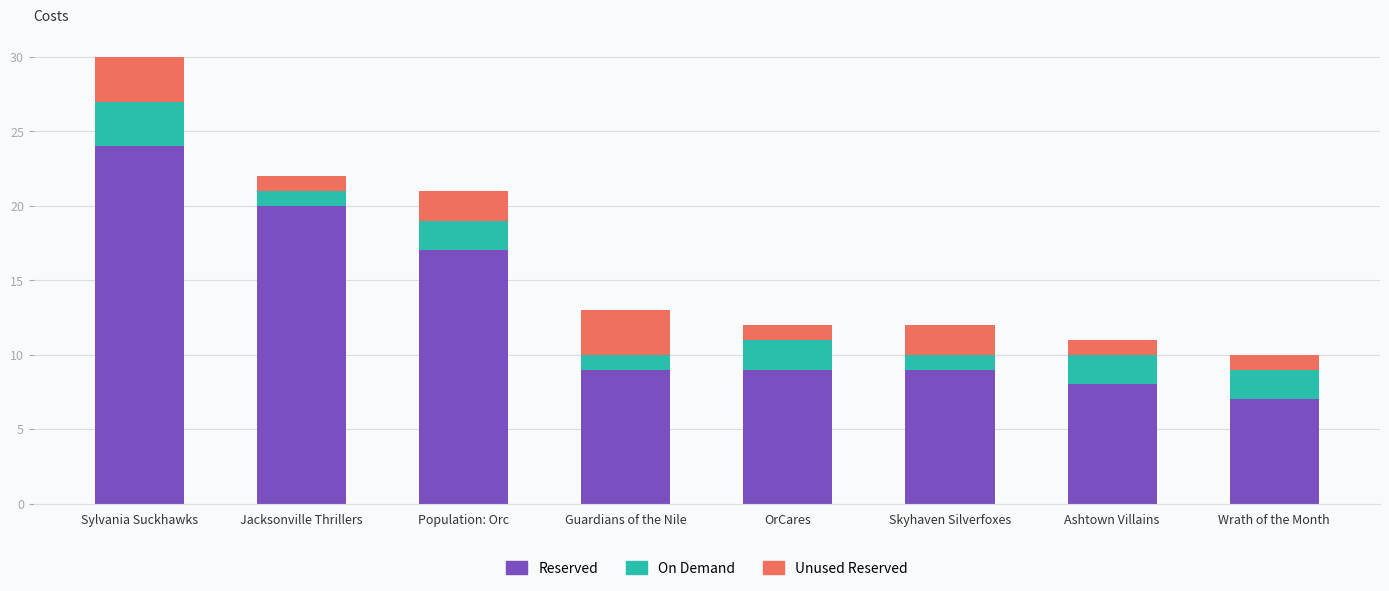

Reading left to right, what are the values for Reserved?

24	20	17	9	9	9	8	7